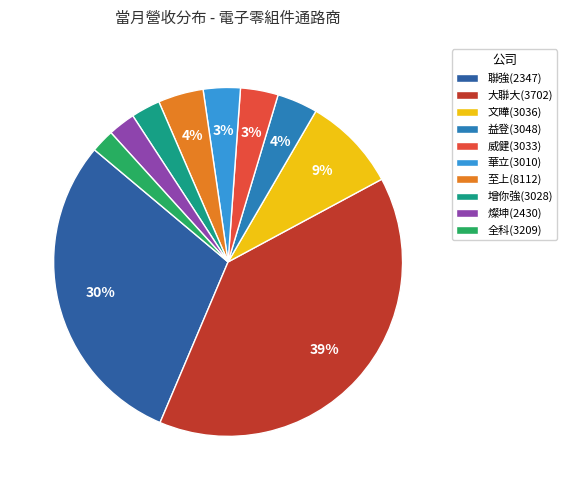

Count the number of slices in the pie.

10